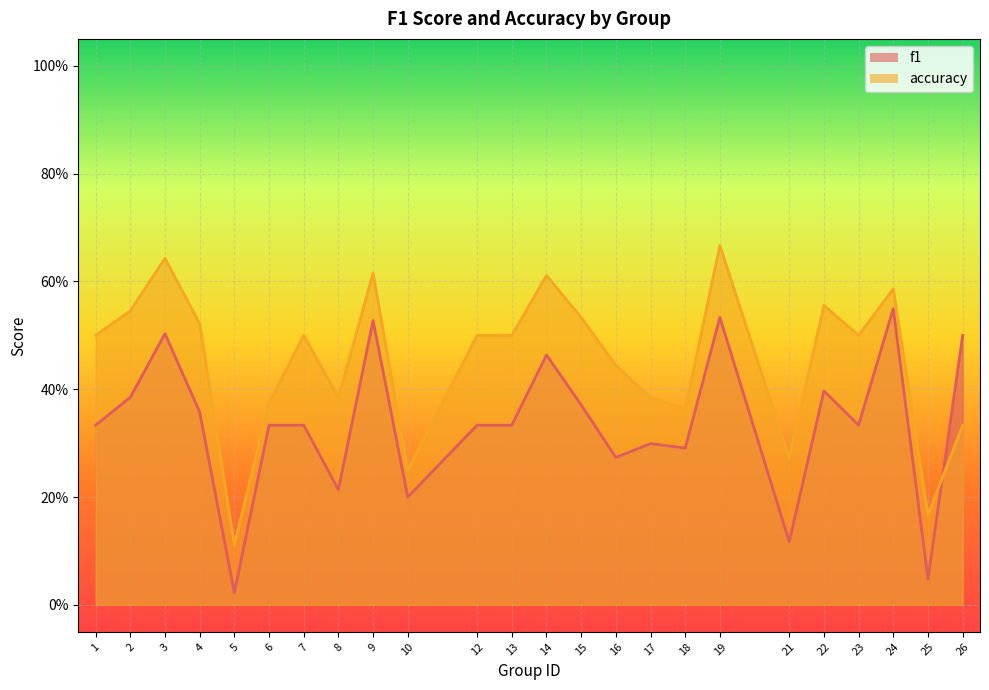

At which category is the sum across all series the highest?

19